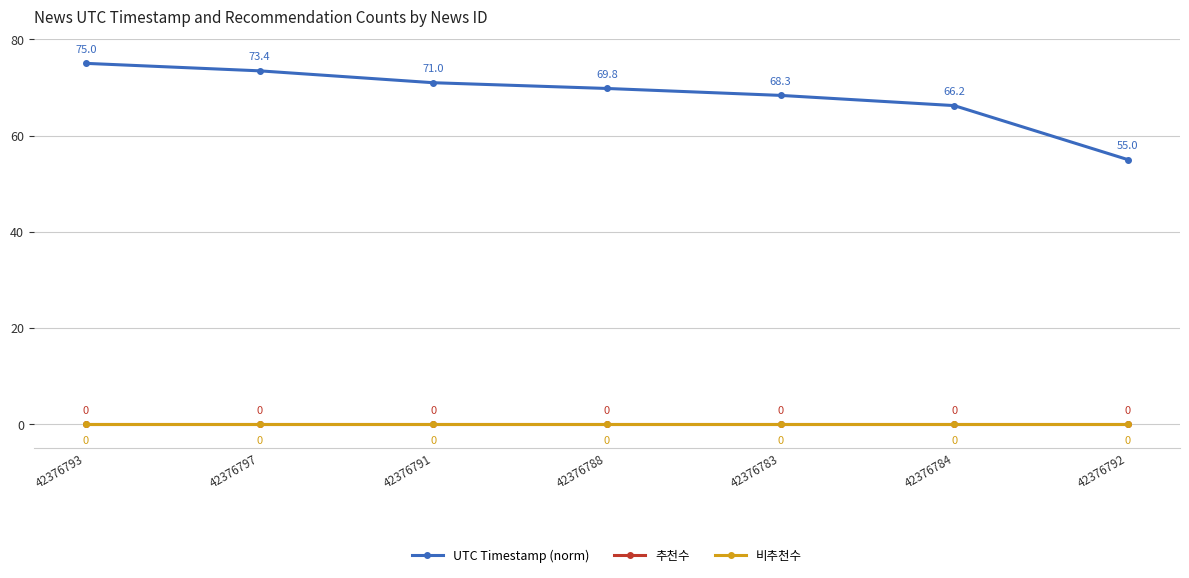

Which series has the largest total across all categories?

UTC Timestamp (norm)